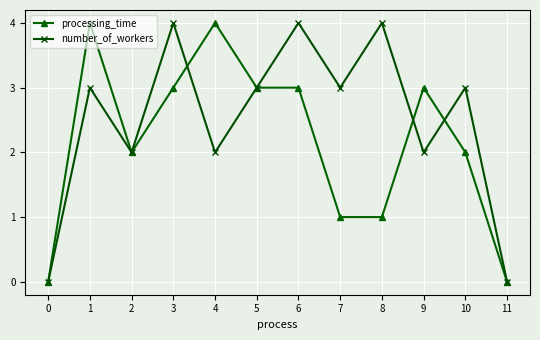

Count the number of data series in this chart.

2